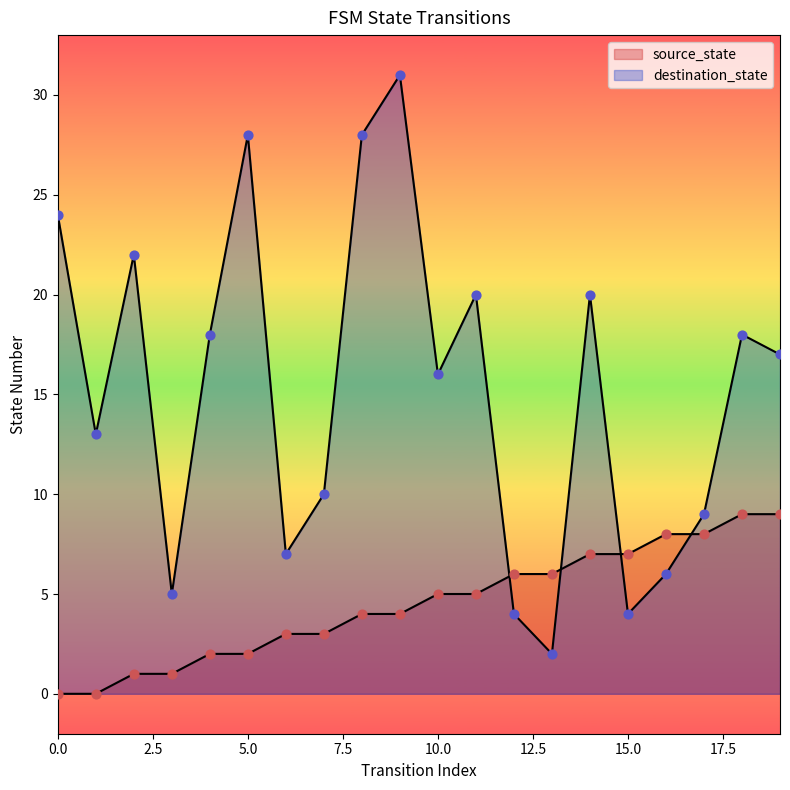

At which category is the sum across all series the highest?

9